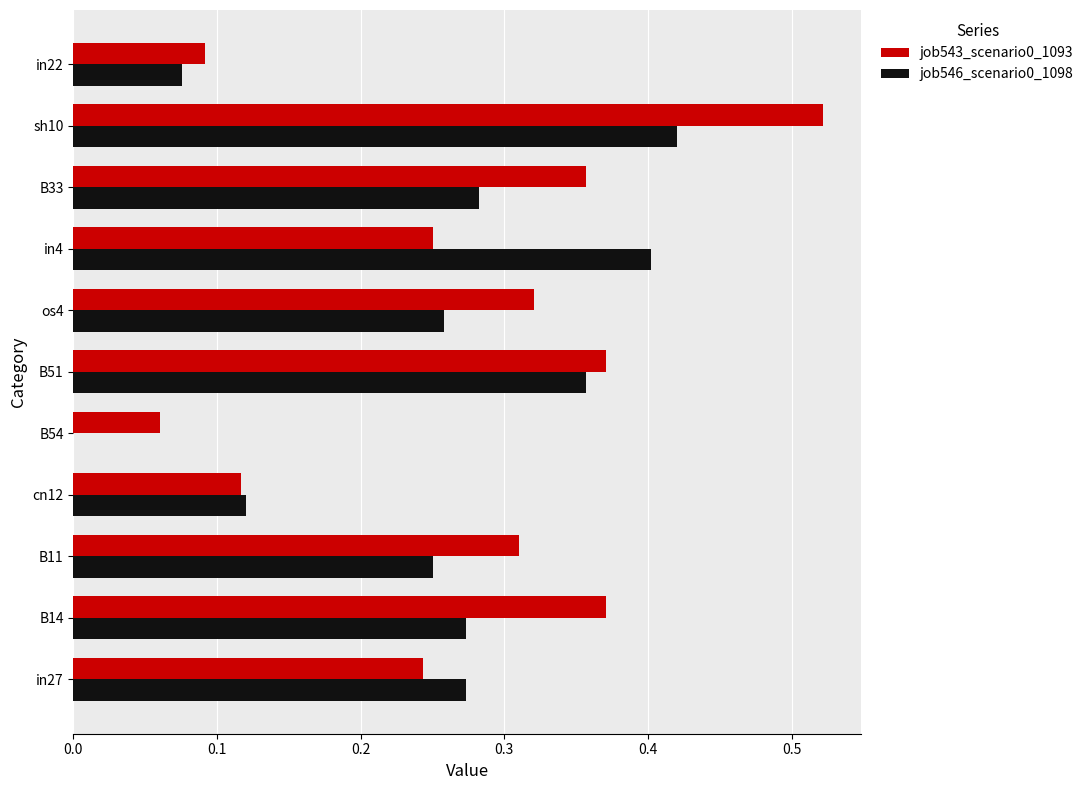

Which label corresponds to the largest value in the chart?

sh10